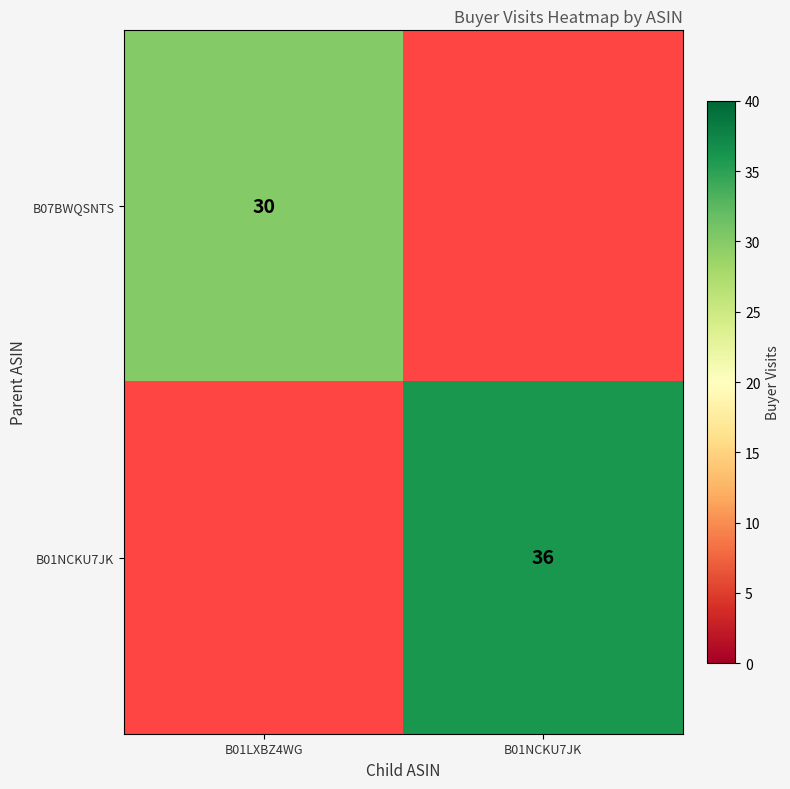

True or false: B07BWQSNTS has a value of 30 at B01LXBZ4WG.

True